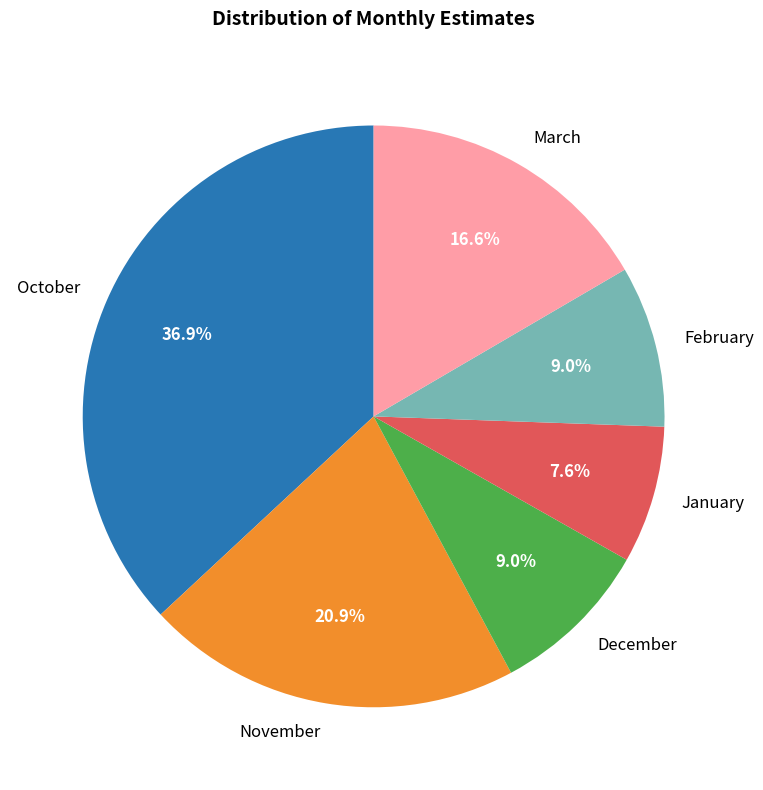

Which has a higher value, November or February?

November